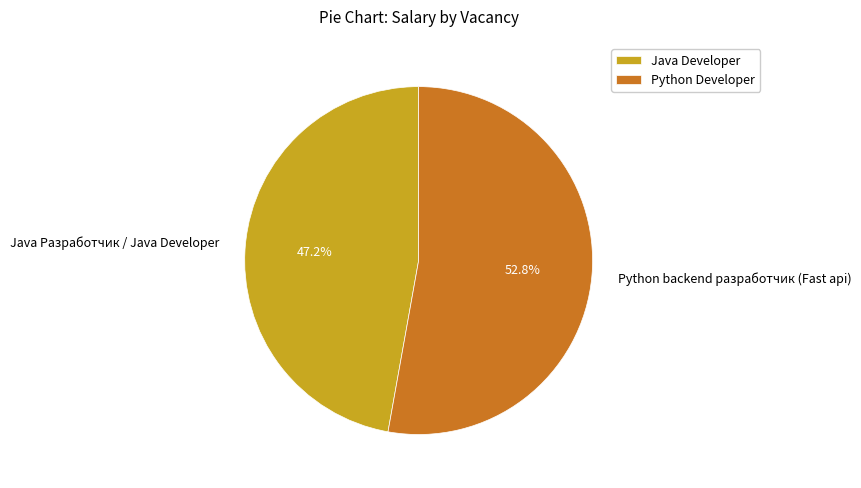

What is the ratio of the value at Java Разработчик / Java Developer to the value at Python backend разработчик (Fast api)?

0.9